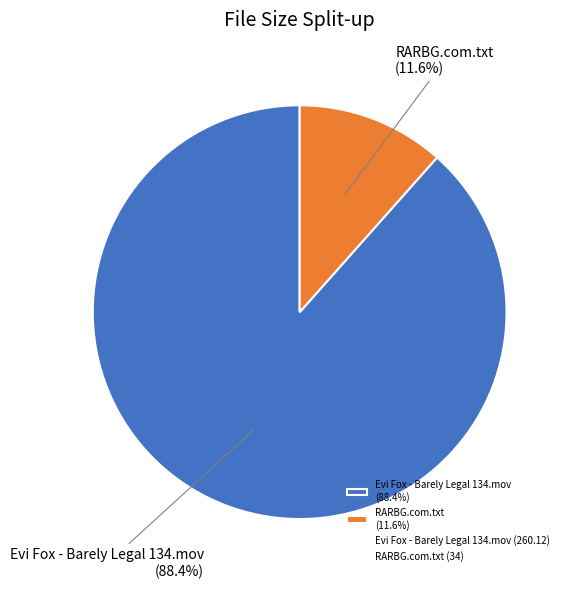

Rank the categories by value from lowest to highest.

RARBG.com.txt, Evi Fox - Barely Legal 134.mov